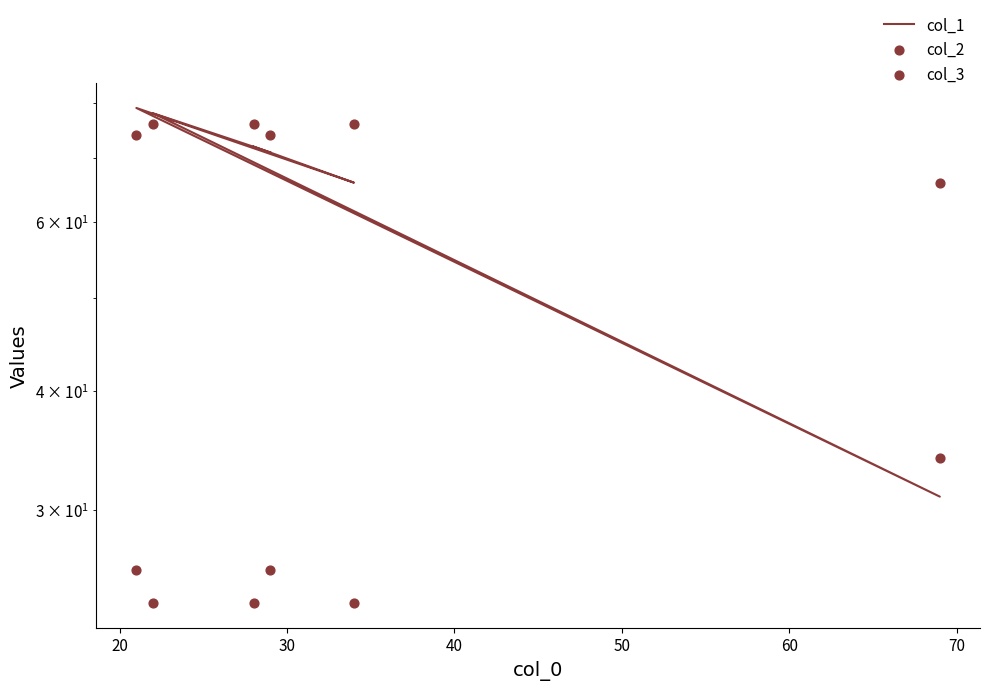

Which series has the largest total across all categories?

col_3